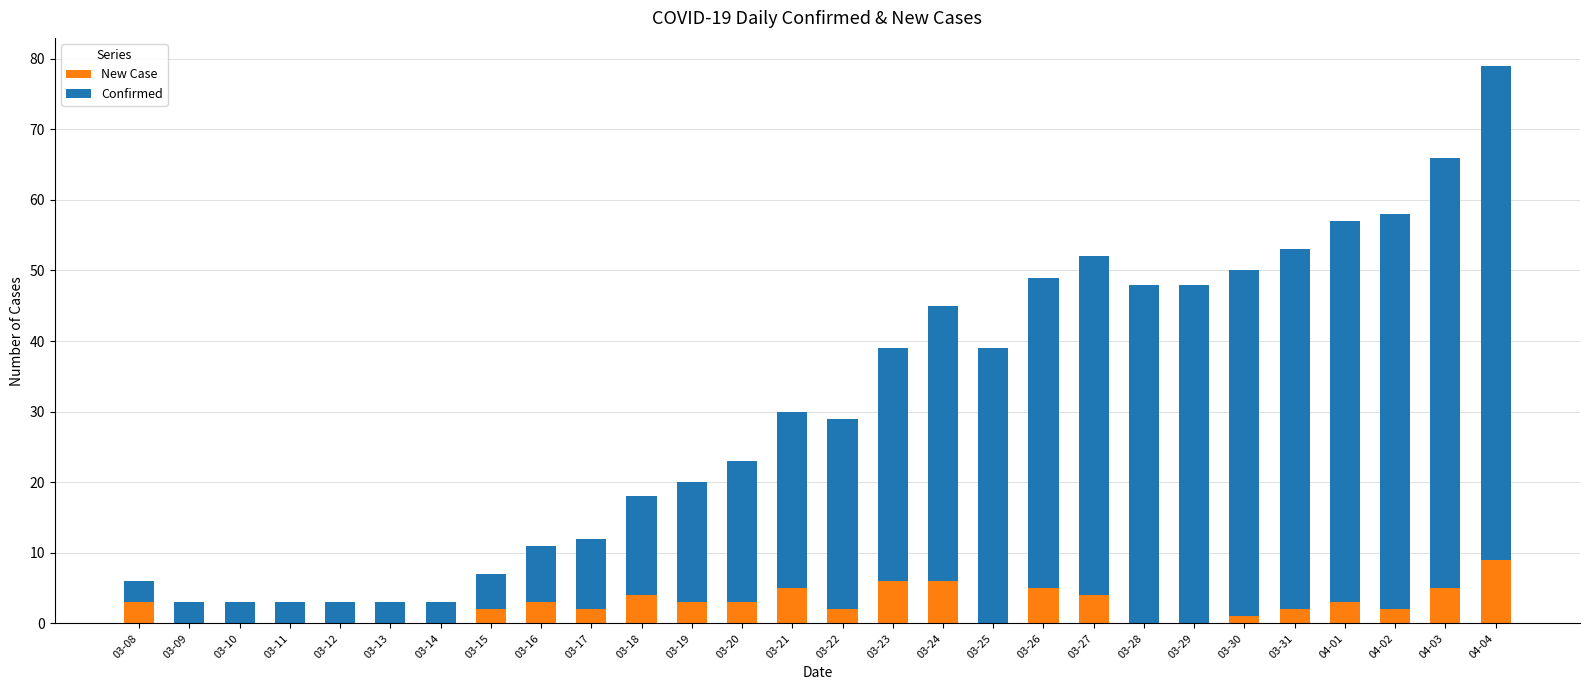

What are all the series names shown in the legend?

New Case, Confirmed